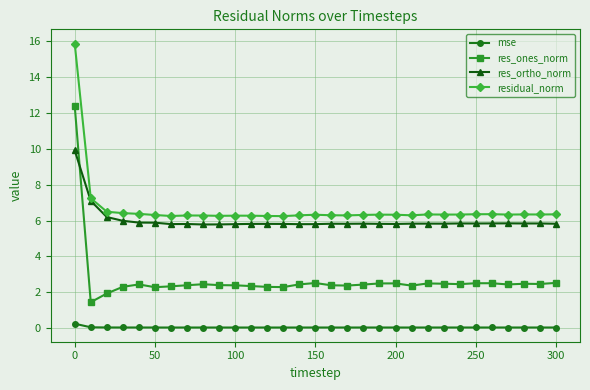

In res_ones_norm, how many points are lower than both neighbors (excluding endpoints)?

8